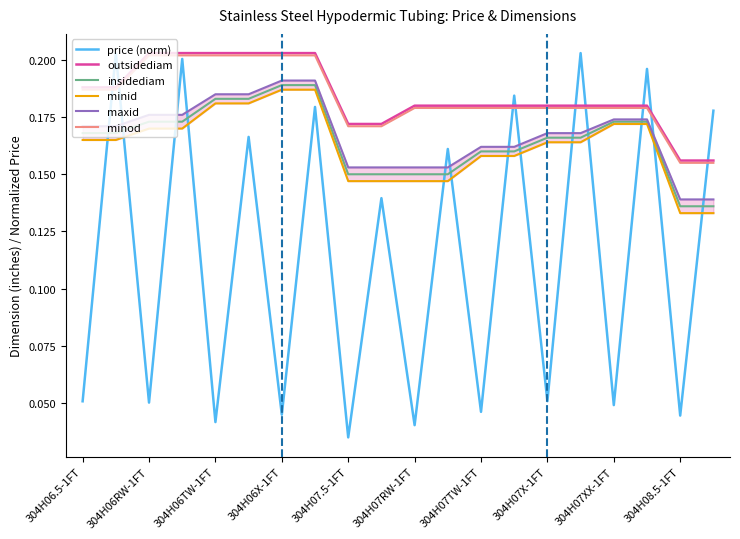

Reading right to left, transcribe all the data shown in this chart.

price (norm): 0.2	0.0	0.2	0.0	0.2	0.1	0.2	0.0	0.2	0.0	0.1	0.0	0.2	0.0	0.2	0.0	0.2	0.1	0.2	0.1
outsidediam: 0.2	0.2	0.2	0.2	0.2	0.2	0.2	0.2	0.2	0.2	0.2	0.2	0.2	0.2	0.2	0.2	0.2	0.2	0.2	0.2
insidediam: 0.1	0.1	0.2	0.2	0.2	0.2	0.2	0.2	0.1	0.1	0.1	0.1	0.2	0.2	0.2	0.2	0.2	0.2	0.2	0.2
minid: 0.1	0.1	0.2	0.2	0.2	0.2	0.2	0.2	0.1	0.1	0.1	0.1	0.2	0.2	0.2	0.2	0.2	0.2	0.2	0.2
maxid: 0.1	0.1	0.2	0.2	0.2	0.2	0.2	0.2	0.2	0.2	0.2	0.2	0.2	0.2	0.2	0.2	0.2	0.2	0.2	0.2
minod: 0.2	0.2	0.2	0.2	0.2	0.2	0.2	0.2	0.2	0.2	0.2	0.2	0.2	0.2	0.2	0.2	0.2	0.2	0.2	0.2